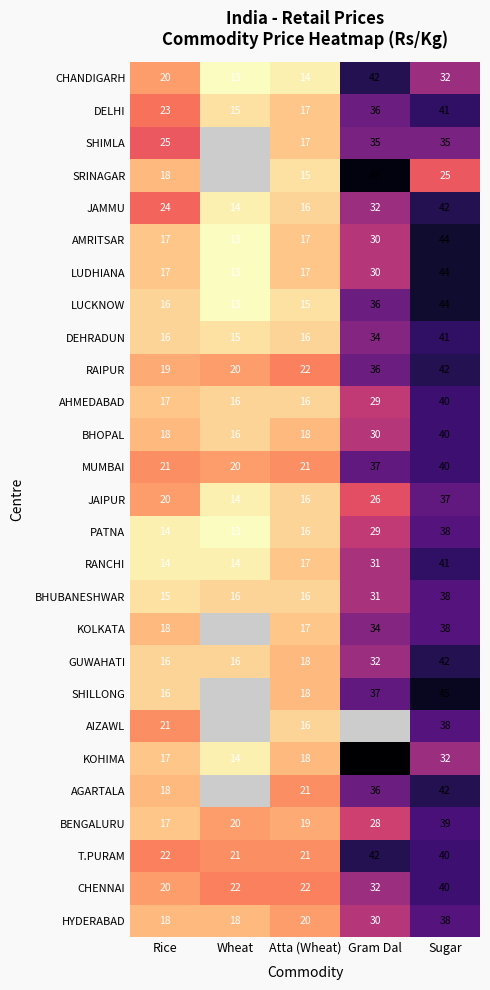

What is the spread (max minus min) of values at Atta (Wheat)?

8